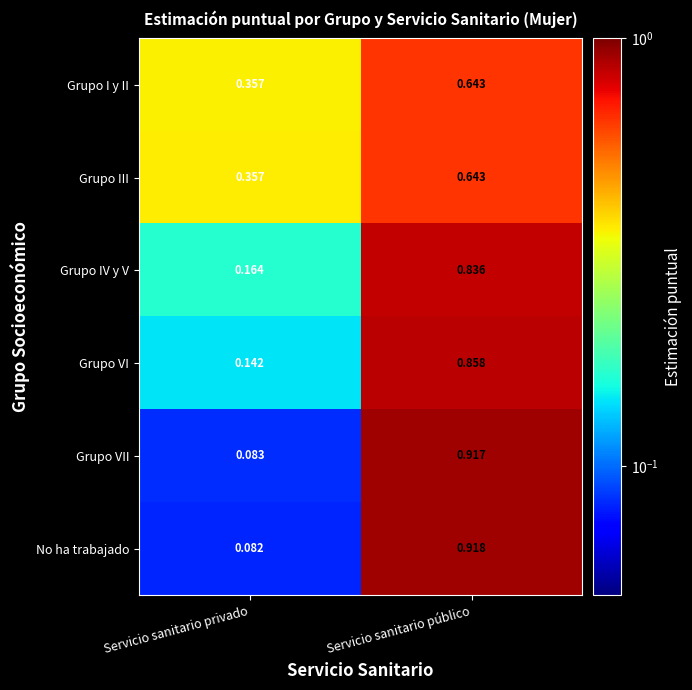

Which series has the largest range (max minus min)?

No ha trabajado